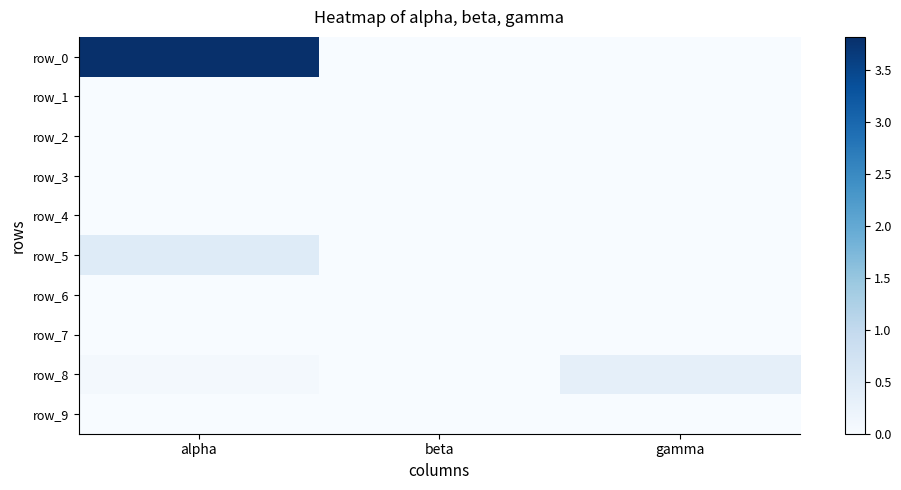

Which series has the widest spread of values?

row_0